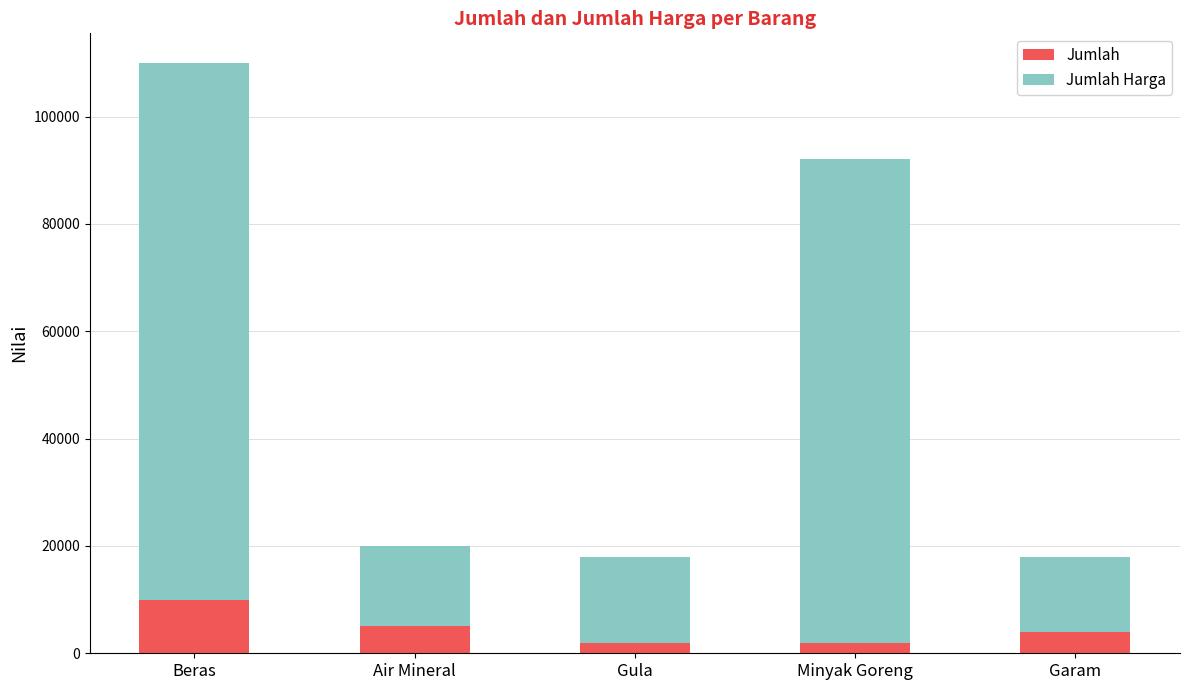

At which label does Jumlah reach its peak?

Beras